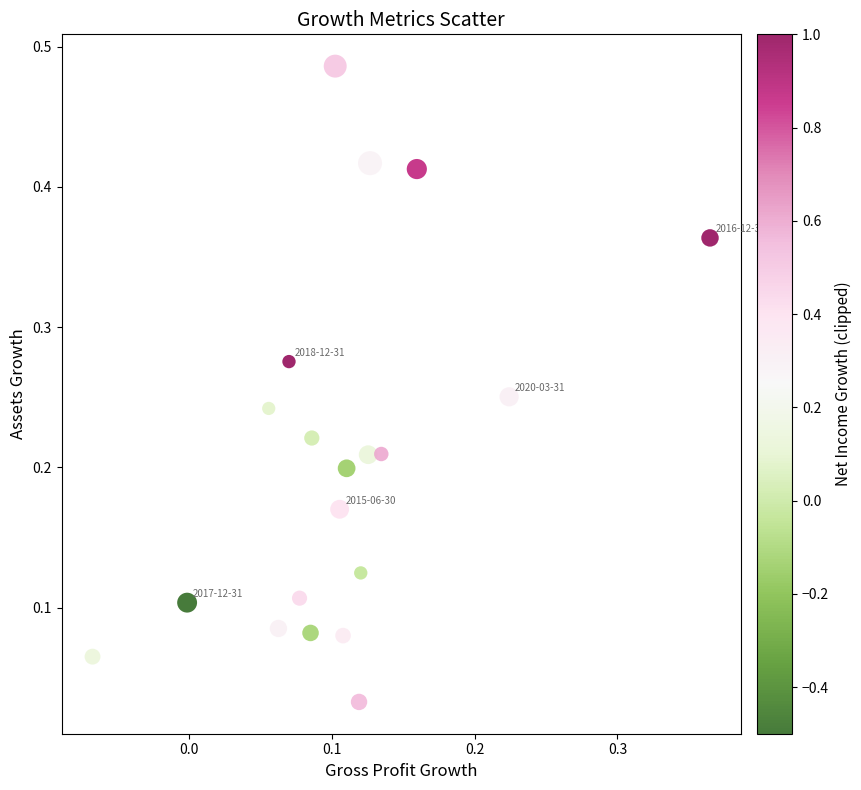

Count the number of points in this scatter plot.

20